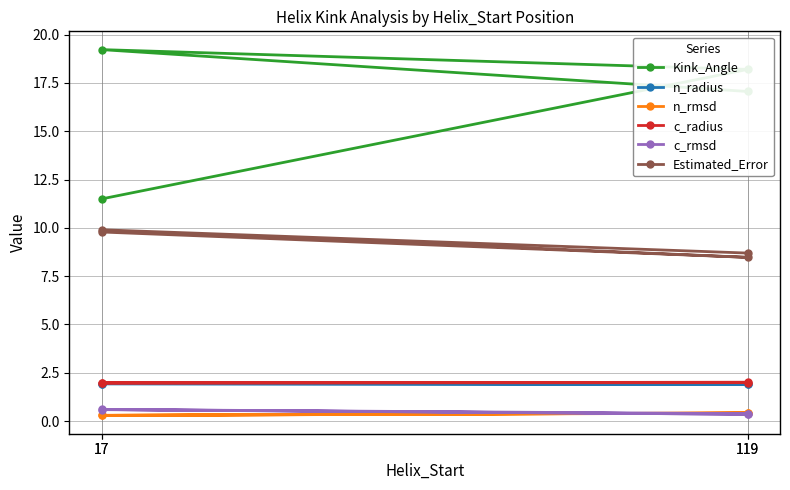

Rank the series at 119 from lowest to highest value.

c_rmsd, n_rmsd, n_radius, c_radius, Estimated_Error, Kink_Angle